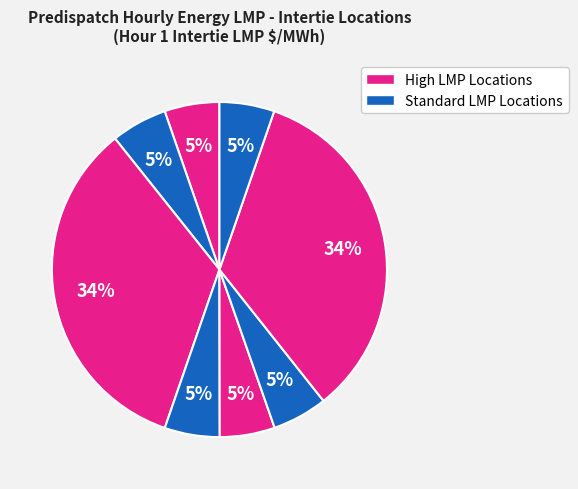

Count the number of slices in the pie.

8